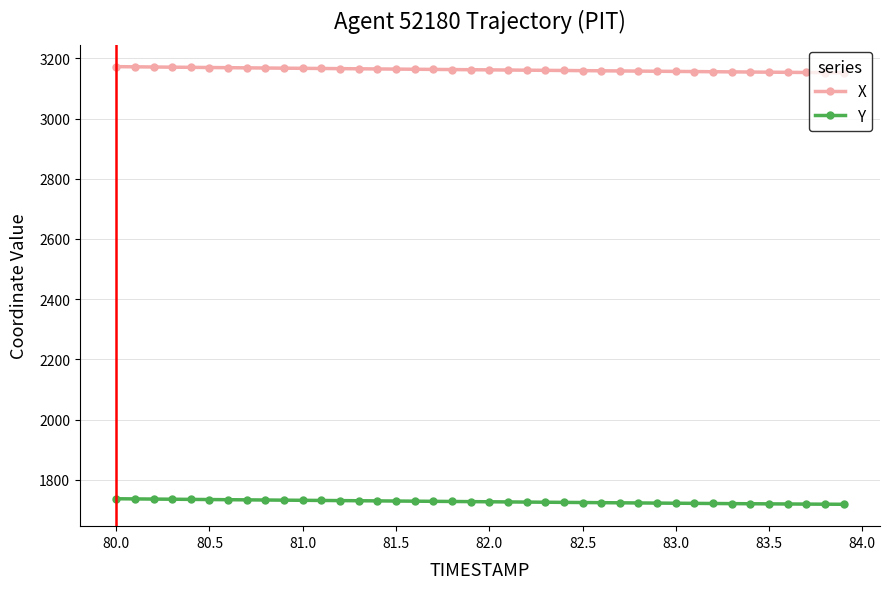

At how many categories does at least one series exceed 2874?

40